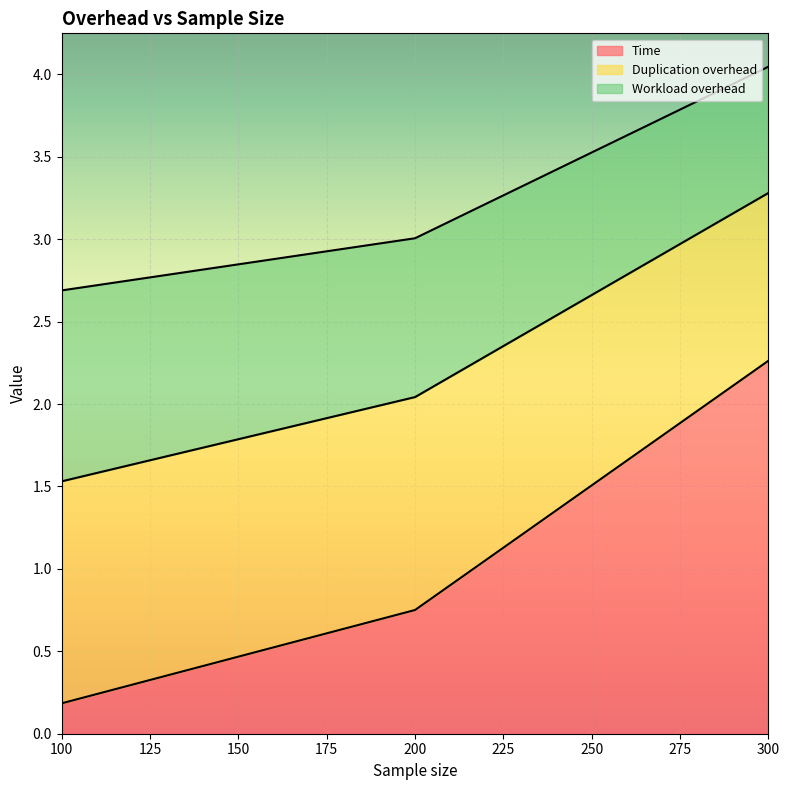

At which label does Time reach its peak?

300